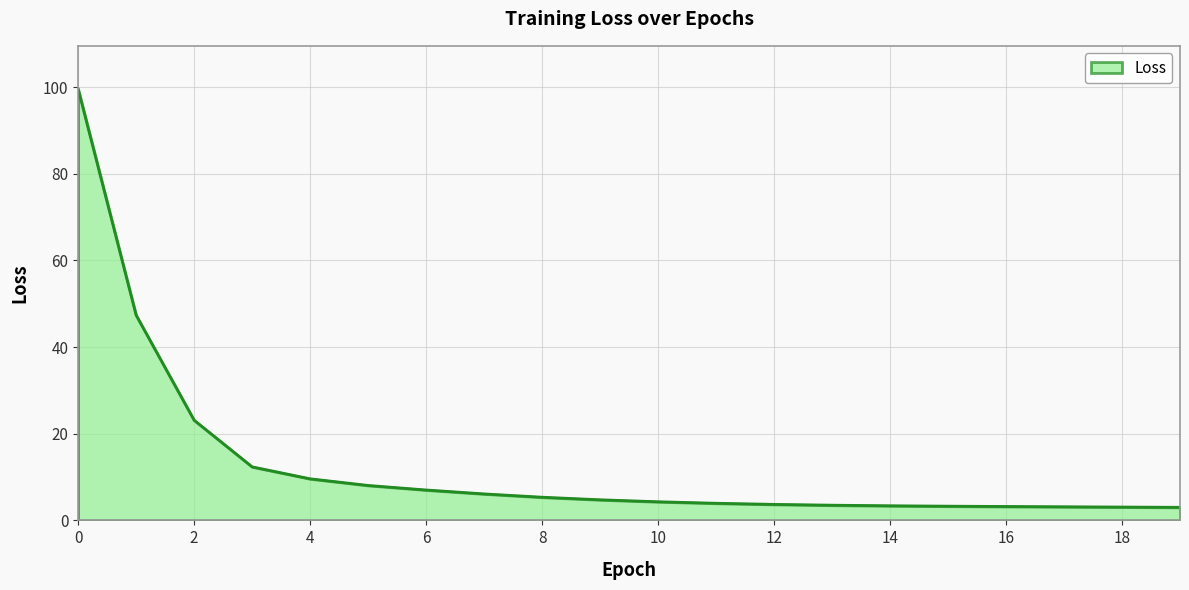

Does the chart display data point markers on the line(s)?

No